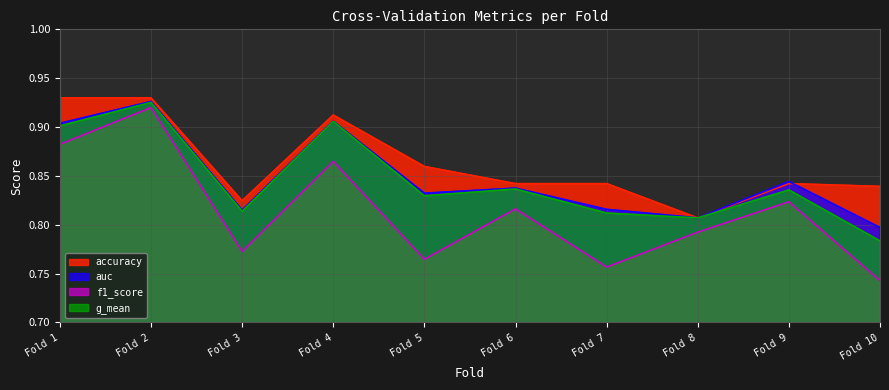

True or false: auc and g_mean intersect in this chart.

False